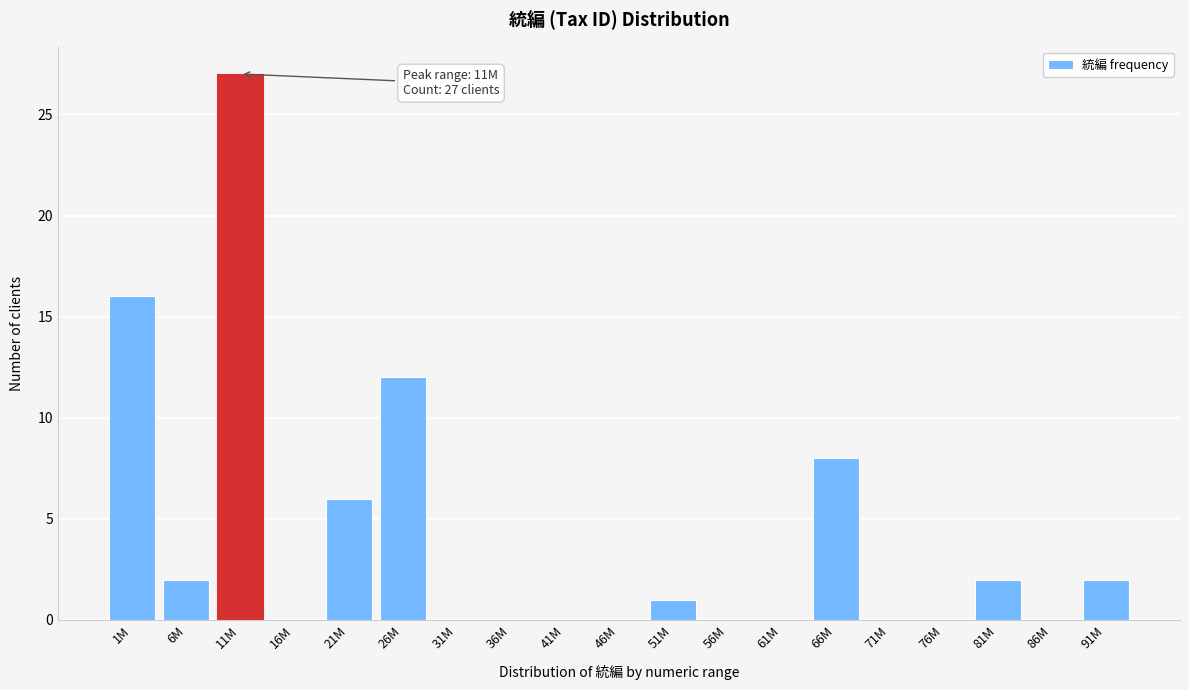

Reading left to right, what are all the values shown in this chart?

1M=16	6M=2	11M=27	16M=0	21M=6	26M=12	31M=0	36M=0	41M=0	46M=0	51M=1	56M=0	61M=0	66M=8	71M=0	76M=0	81M=2	86M=0	91M=2